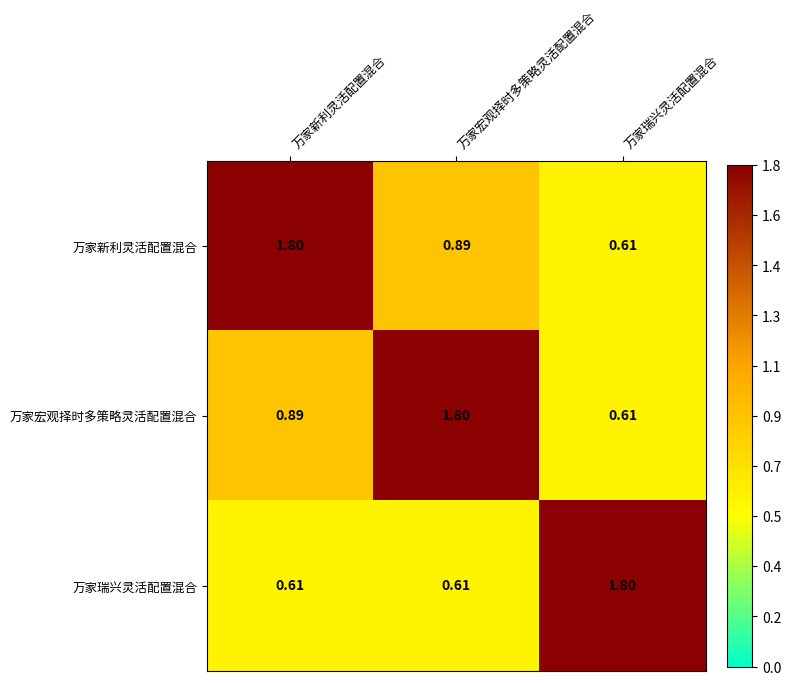

At which label does 万家新利灵活配置混合 reach its peak?

万家新利灵活配置混合